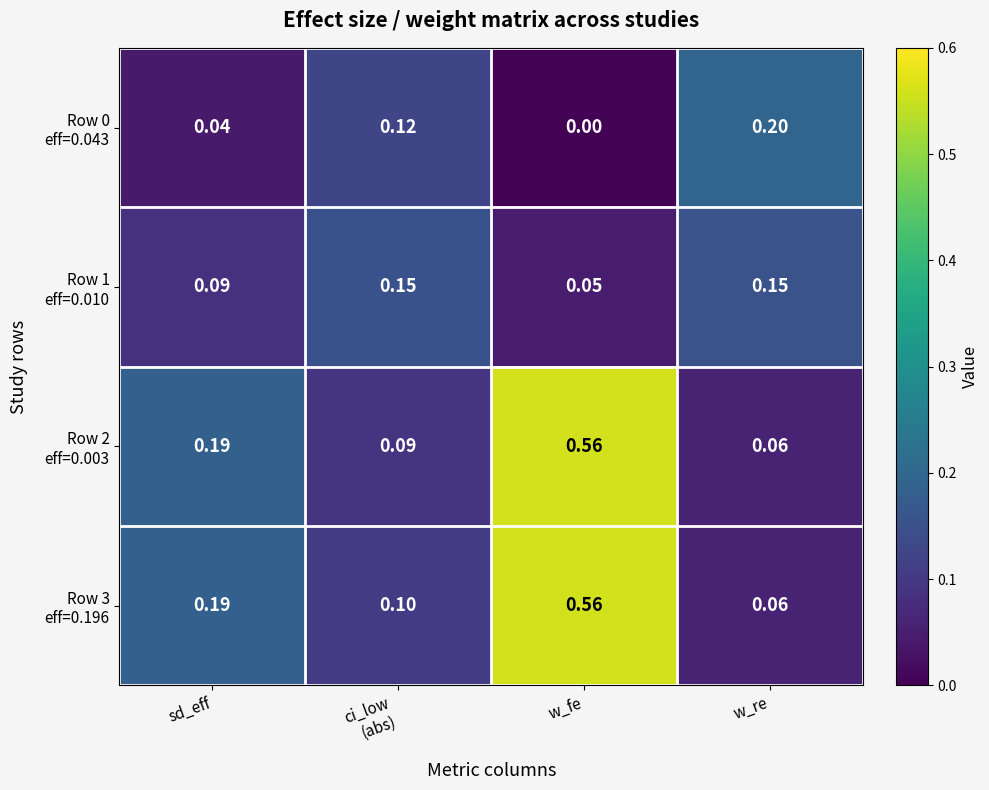

At which category is the sum across all series the highest?

w_fe